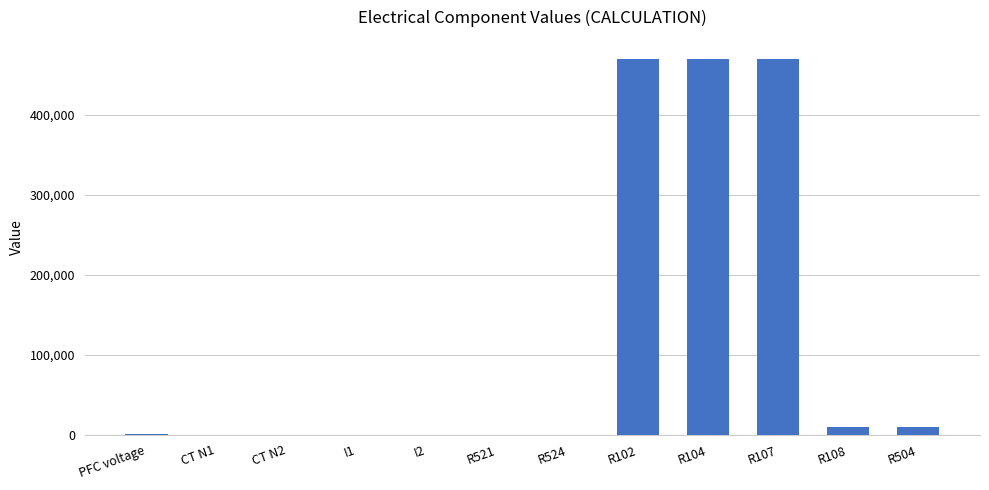

What is the sum of all values?

1430577.1